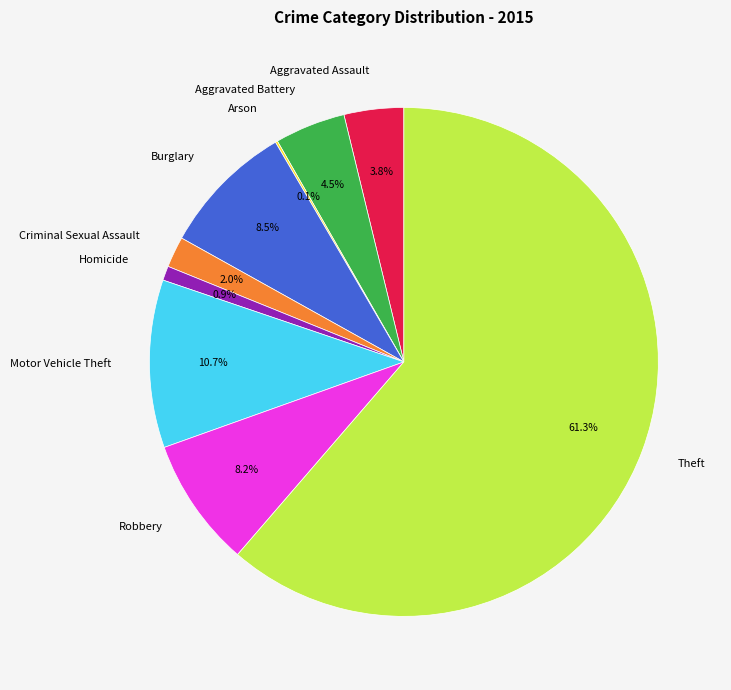

Approximately how many times larger is the value at Motor Vehicle Theft compared to Robbery?

1.3